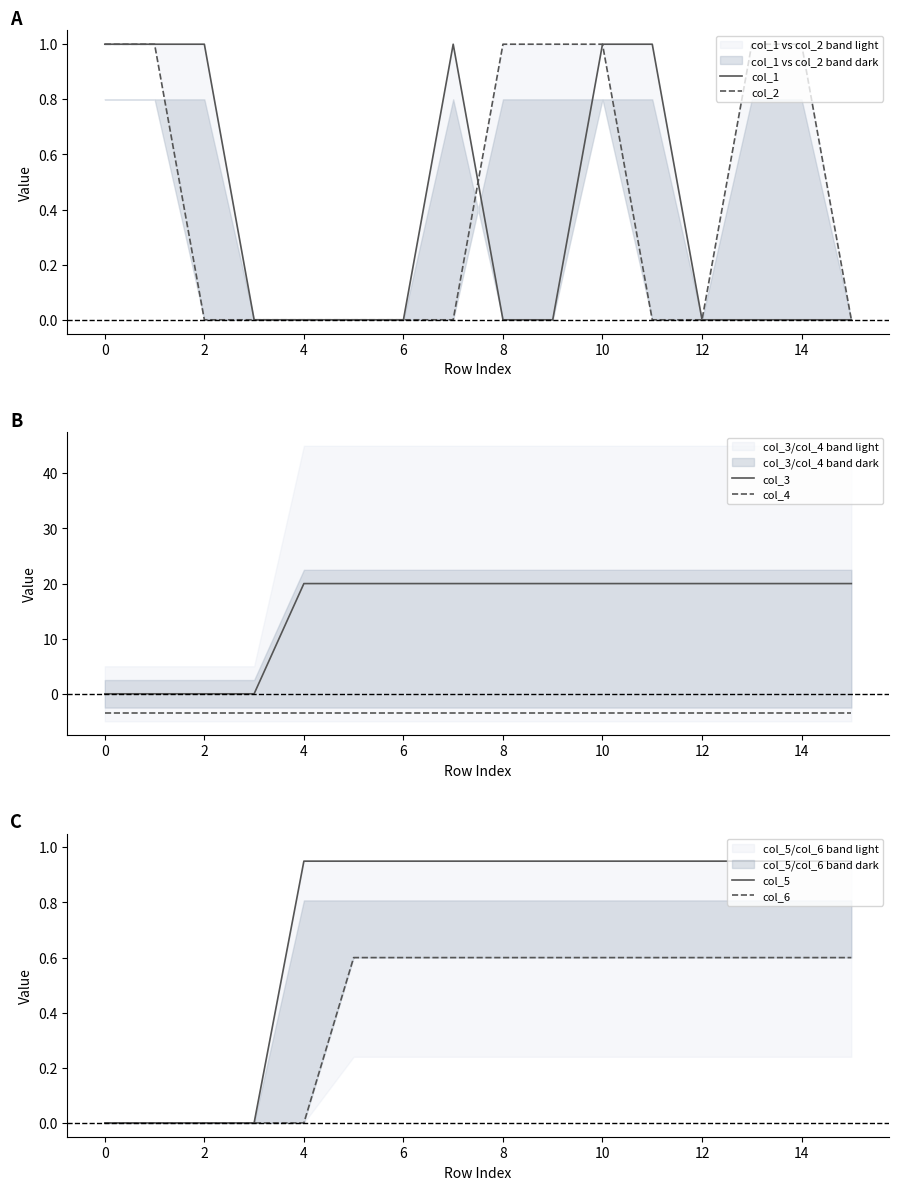

Is the value of col_4 at 4 greater than the value of col_3 at 4?

No